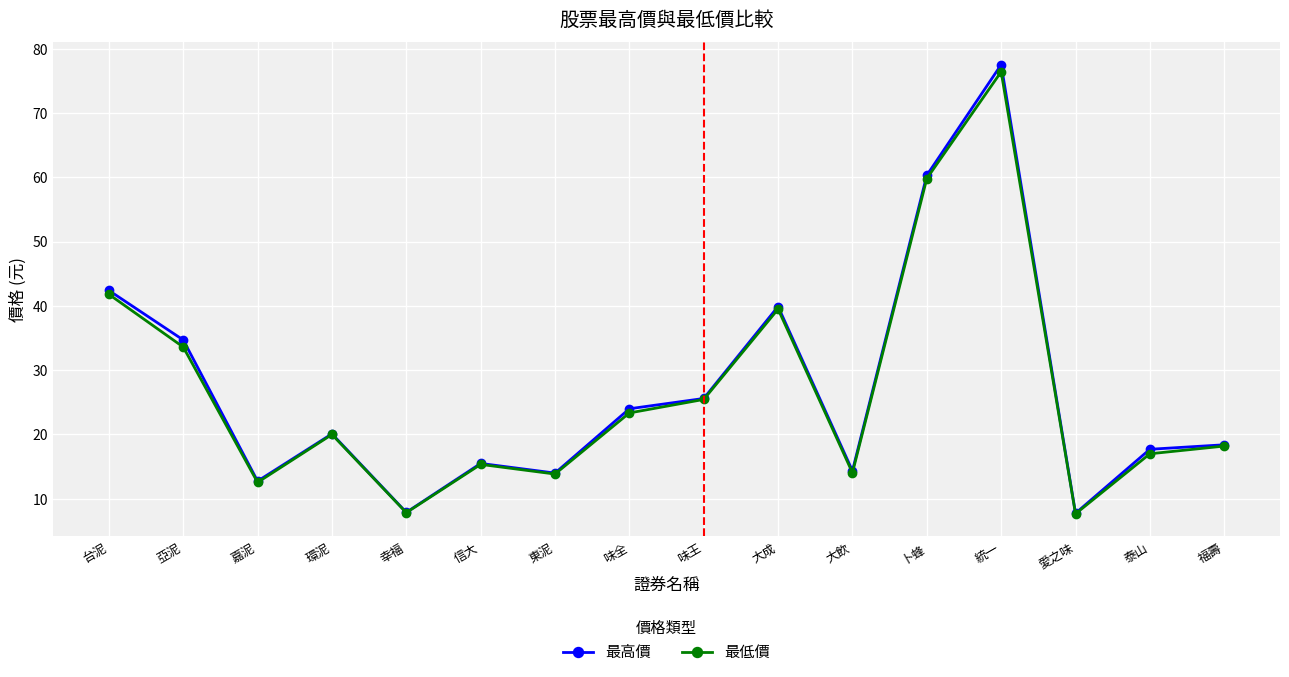

What are all the series names shown in the legend?

最高價, 最低價